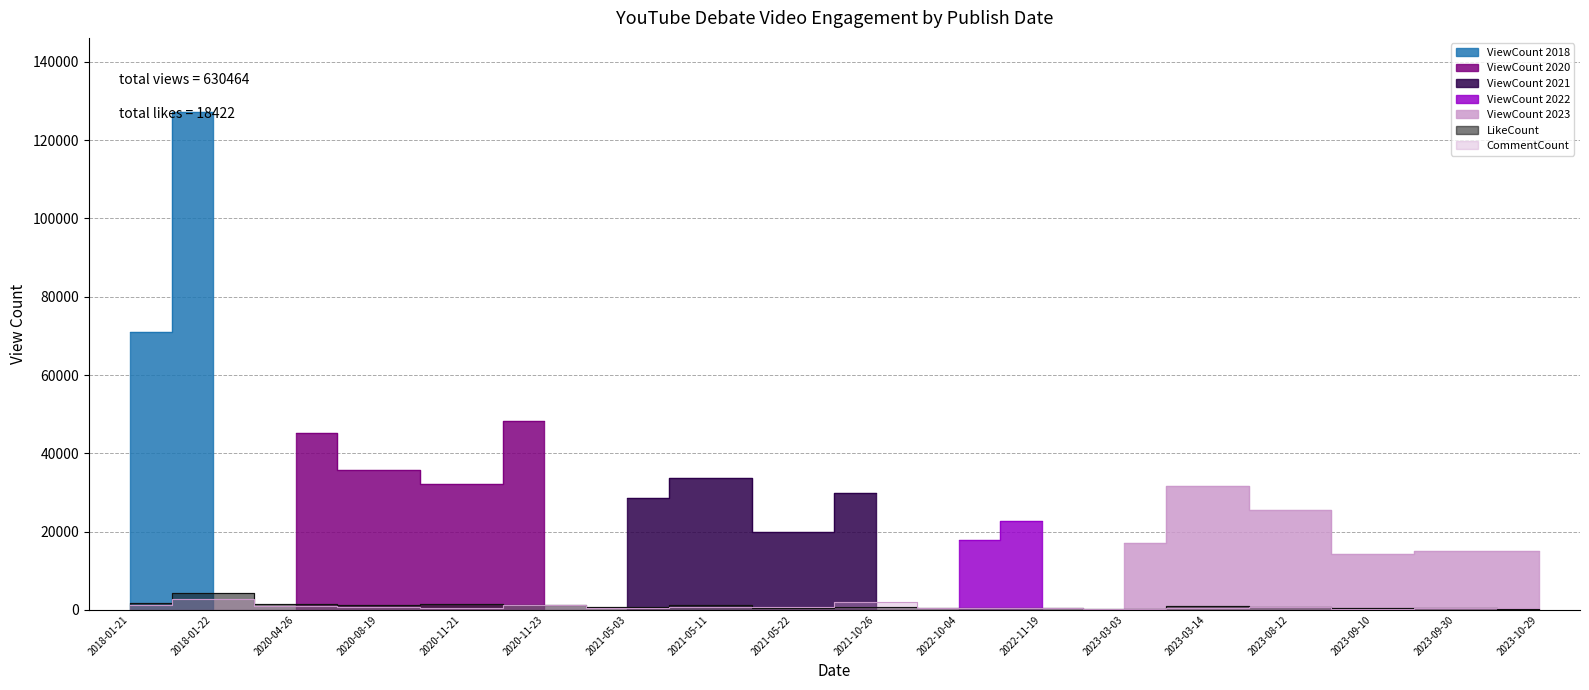

How many categories are shown in the chart?

18